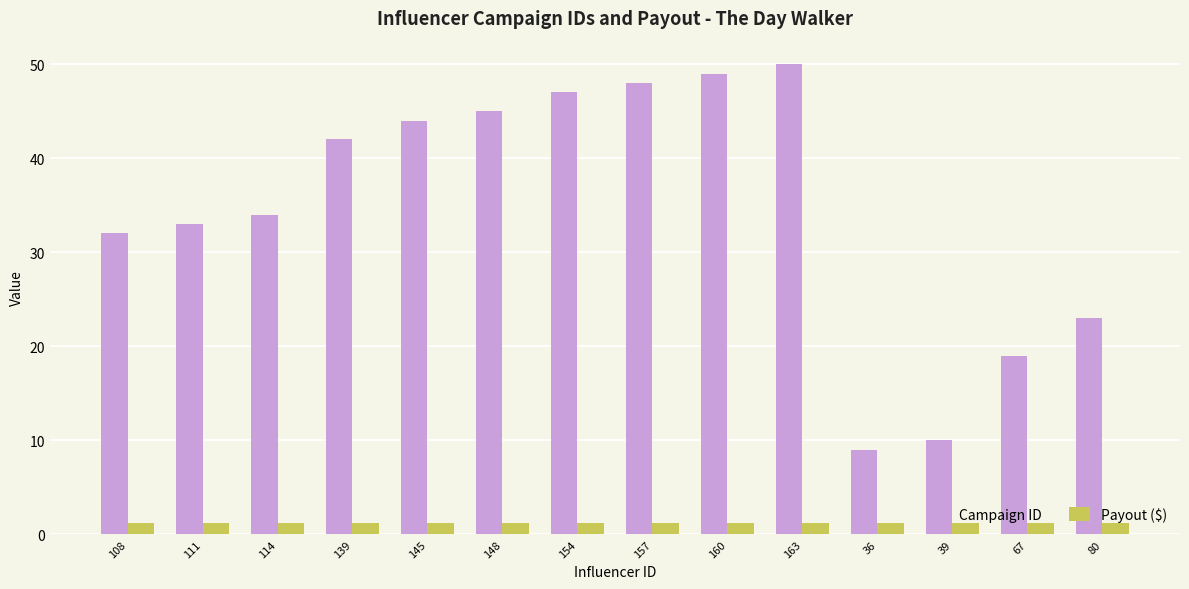

What is the difference between the second highest and second lowest values in the Campaign ID series?

39.0